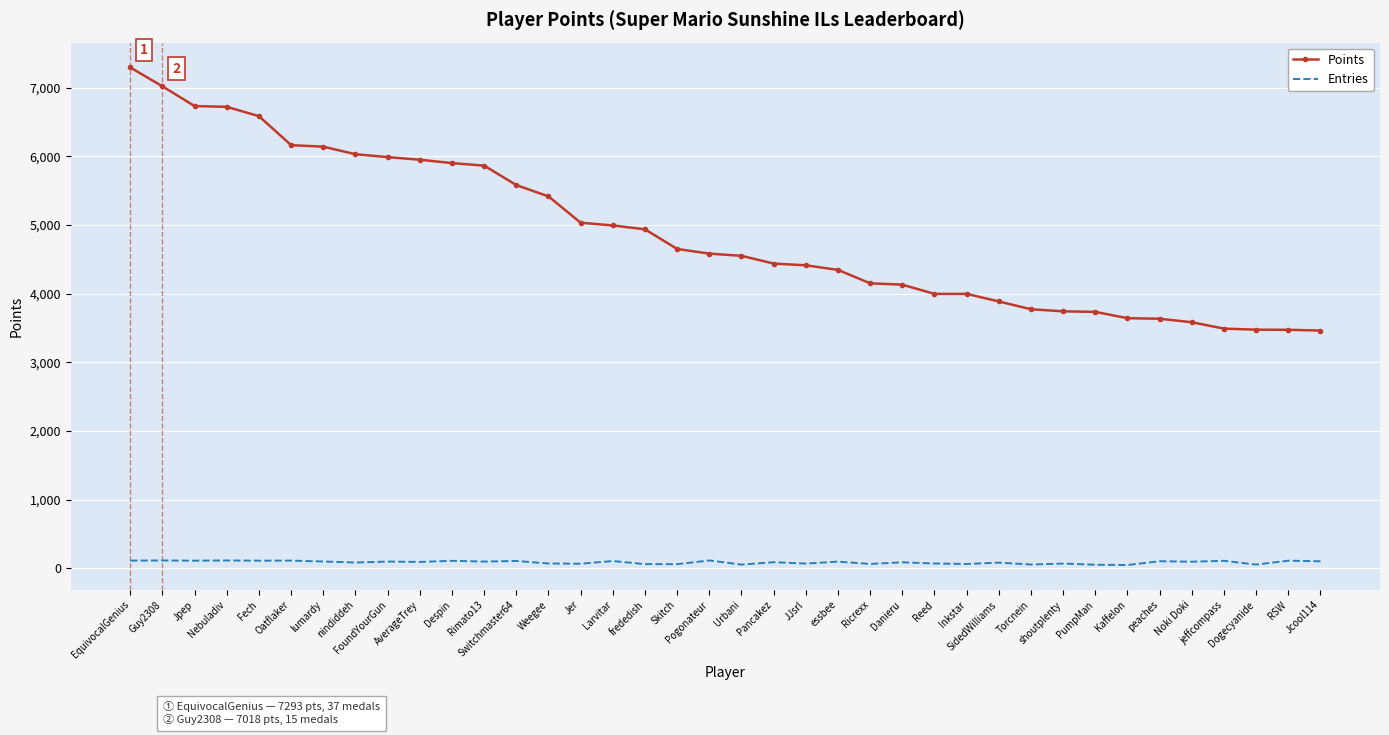

What value does the Points series have at Jcool114?

3463